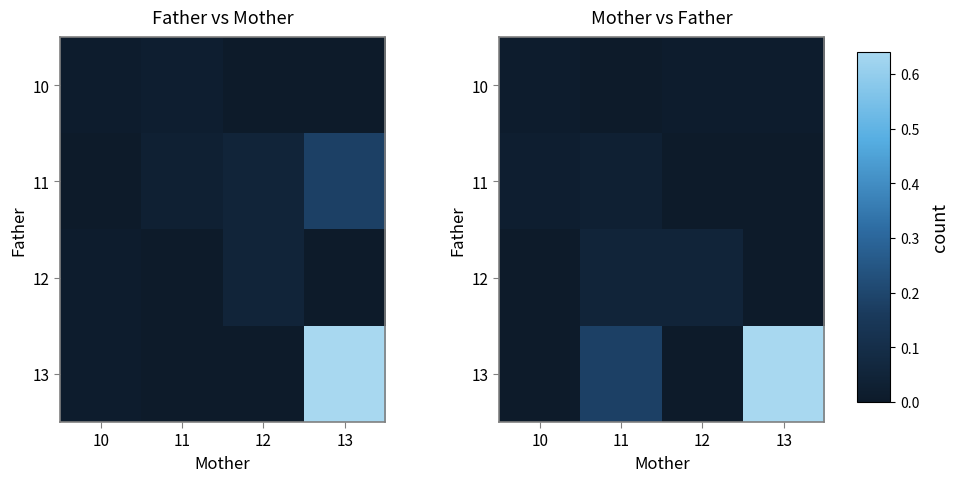

Count the number of categories in the chart.

4